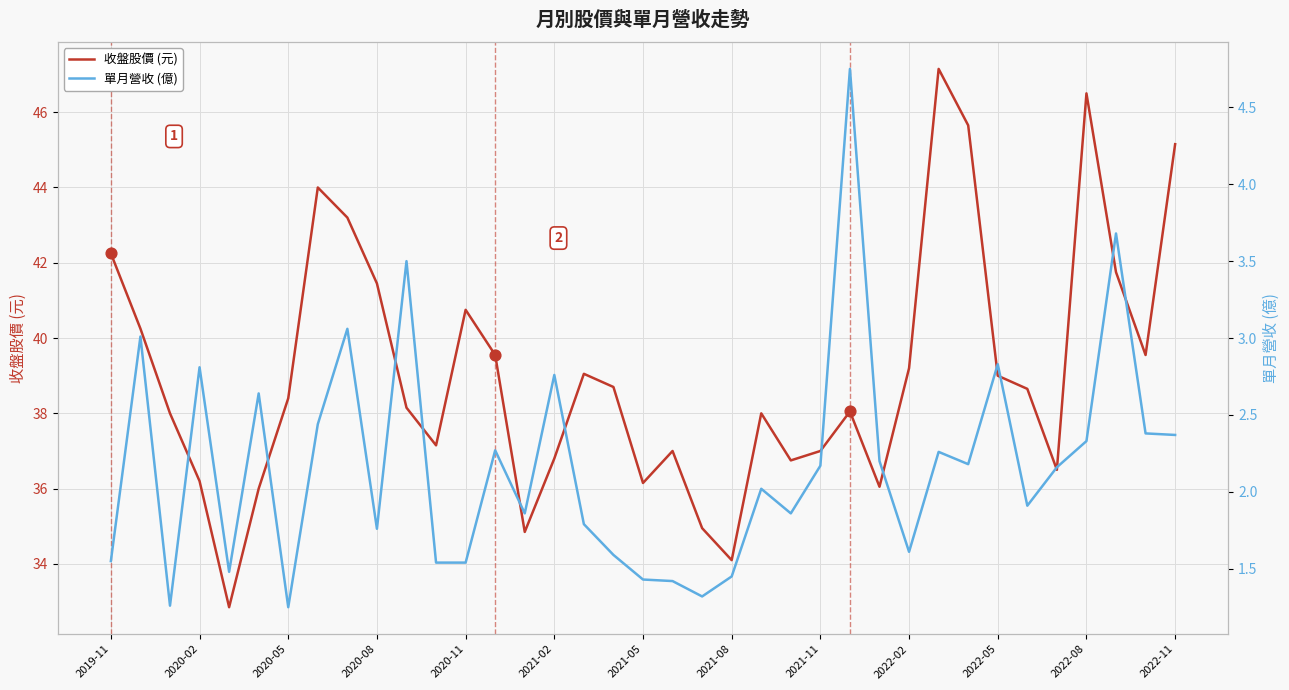

Which series reaches the maximum Y coordinate?

收盤股價 (元)